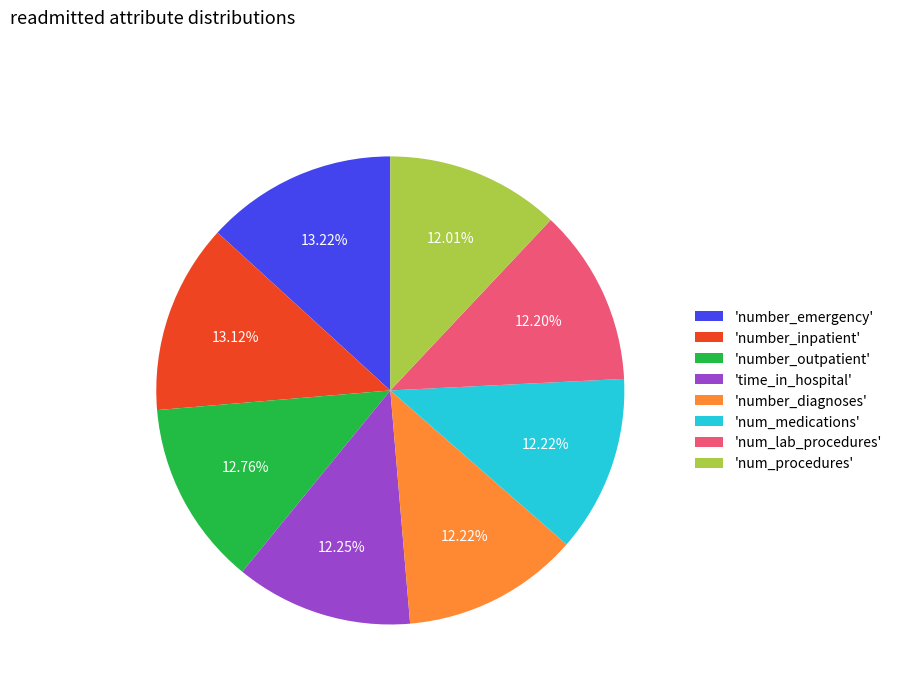

Is the sum of 'time_in_hospital' and 'number_outpatient' greater than half?

No